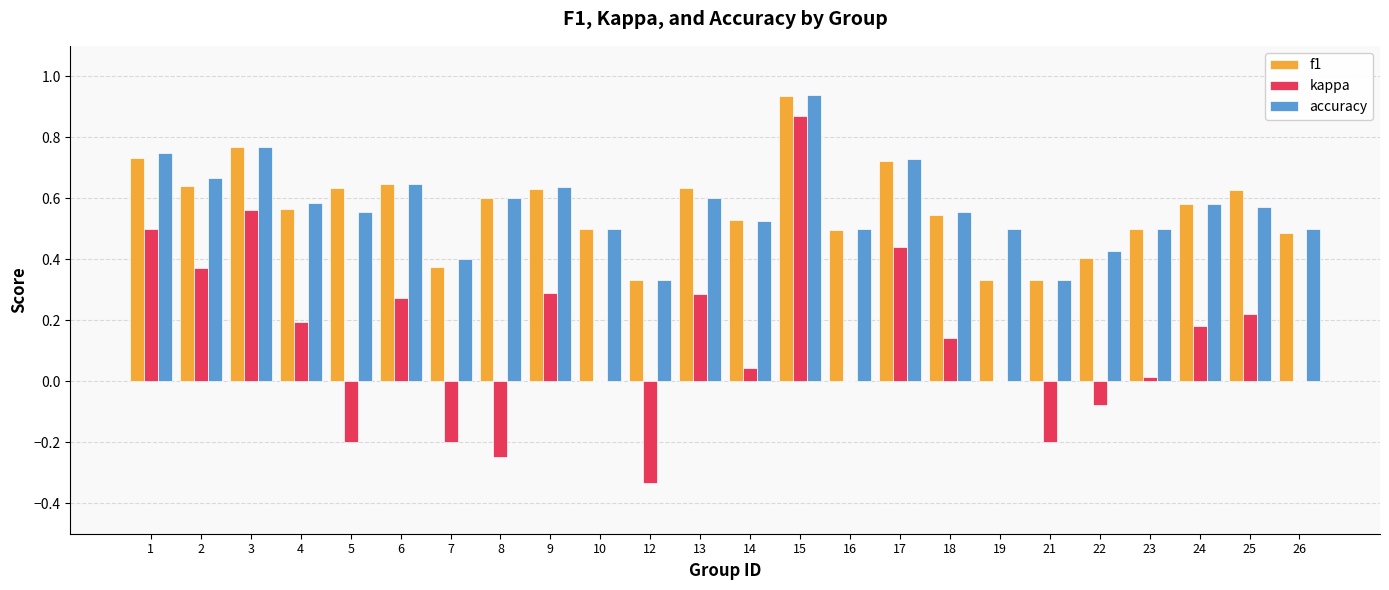

How many groups of bars are there?

24